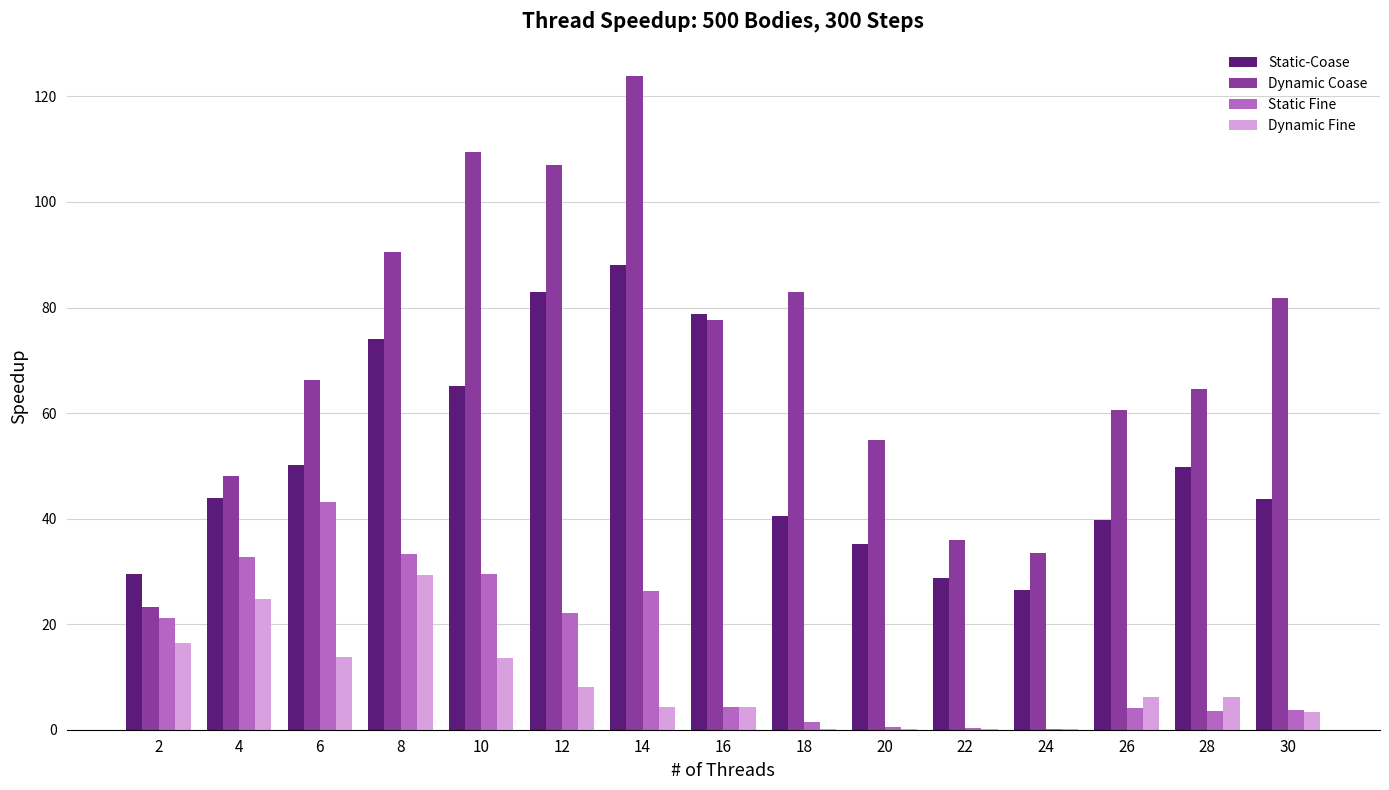

True or false: Static-Coase has a value of 78.4 at 30.

False